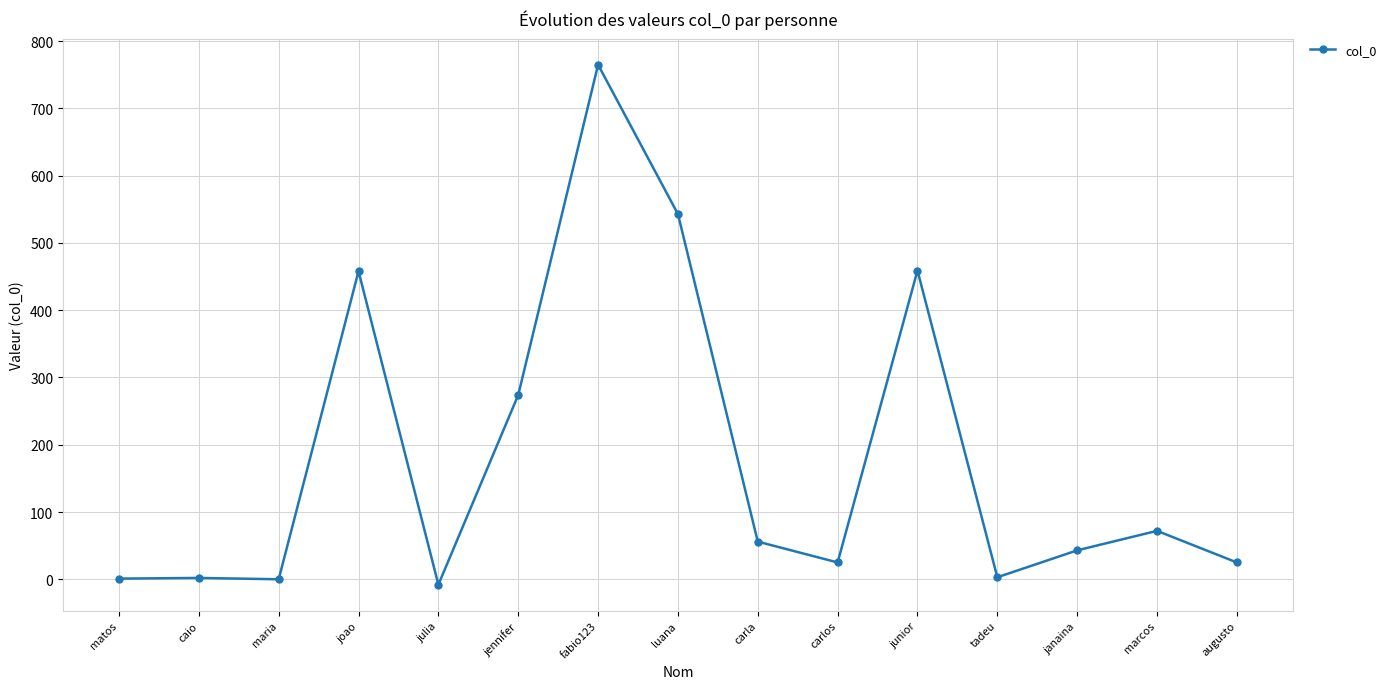

What is the change in value from jennifer to tadeu?

-271